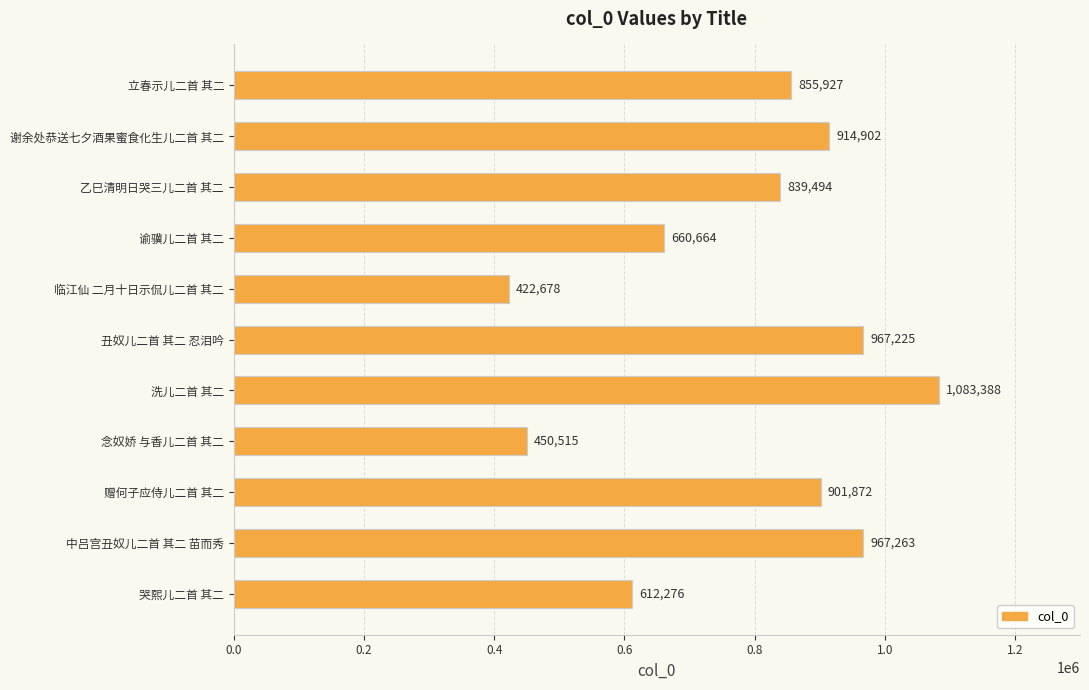

Where is the data nearest to the value 753033?

乙巳清明日哭三儿二首 其二